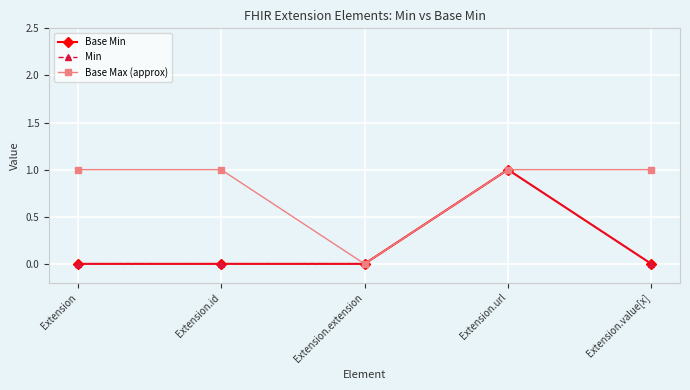

Which series has the largest total across all categories?

Base Max (approx)